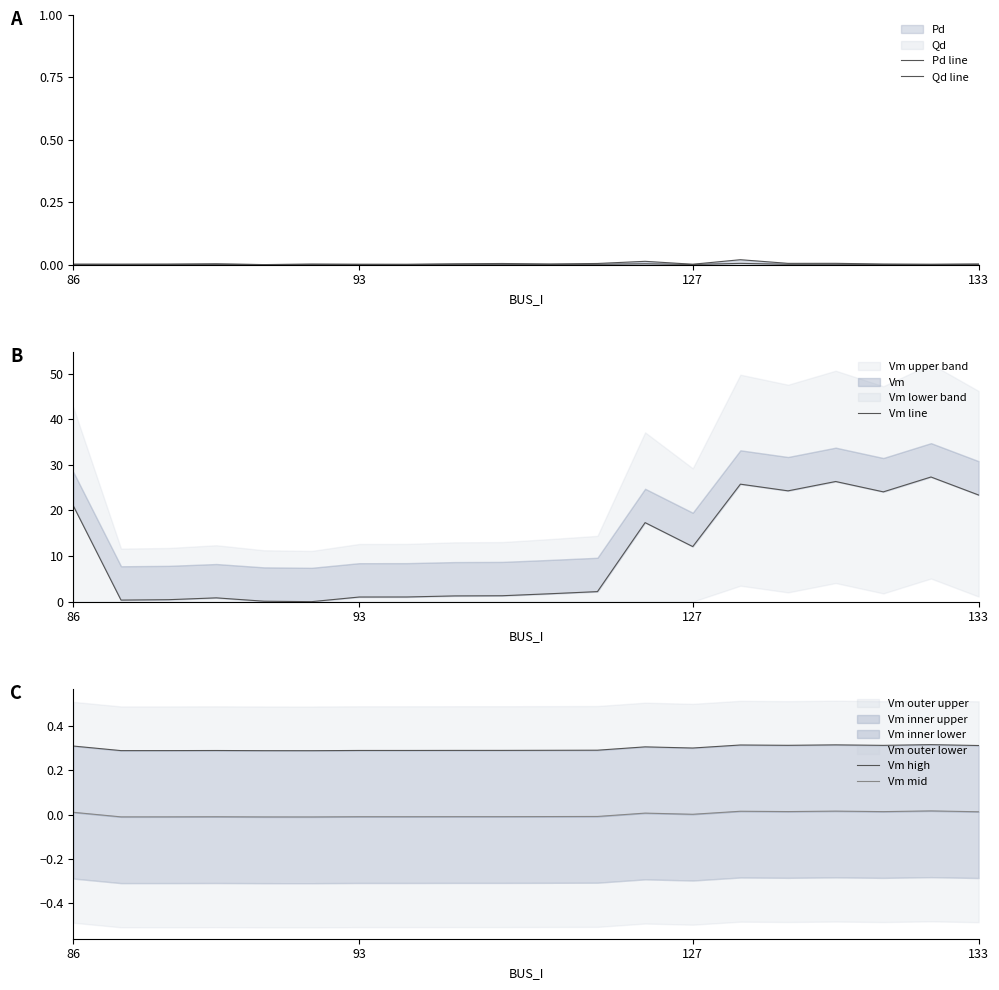

What is the spread (max minus min) of values at 5?

0.3